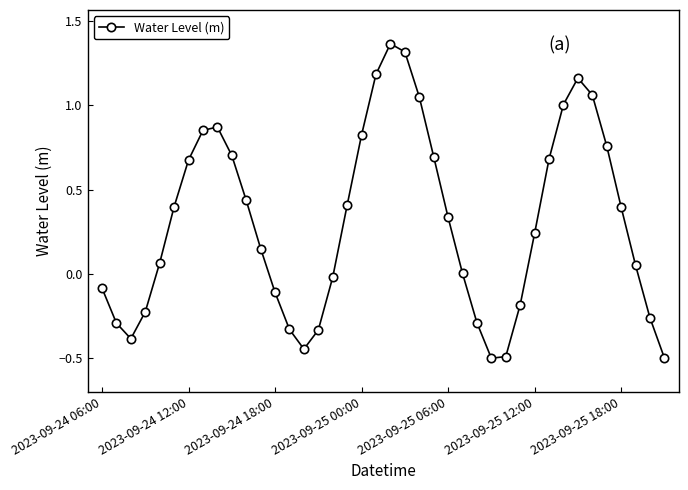

What is the difference between the maximum and second lowest values?

1.9